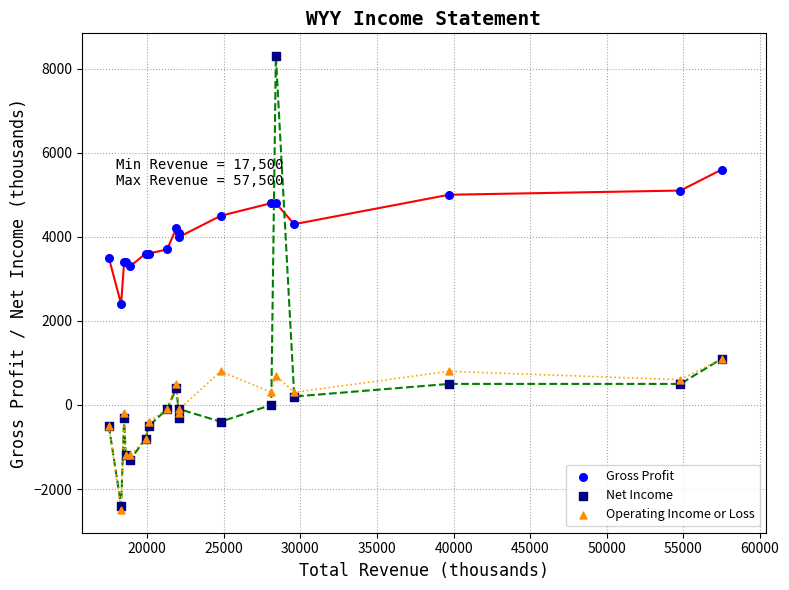

Which series has the largest Y range (max minus min)?

Net Income